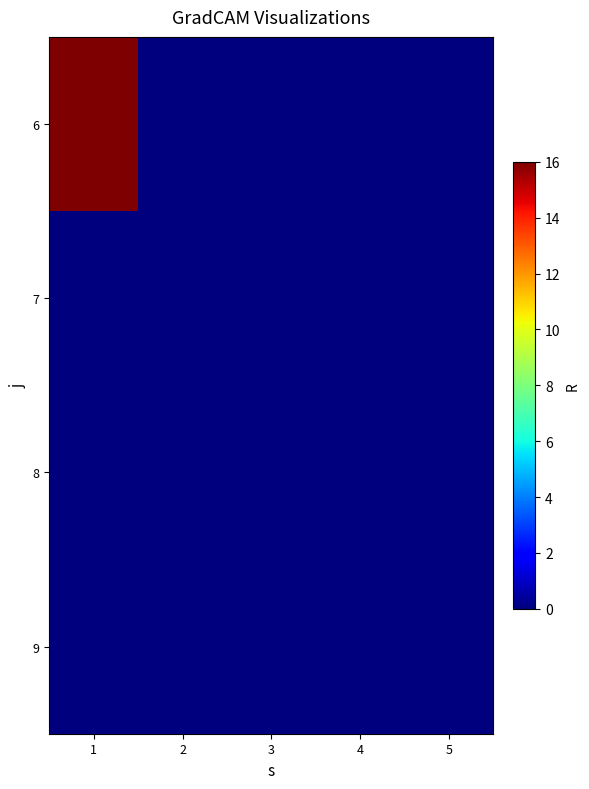

How many categories are shown in the chart?

5